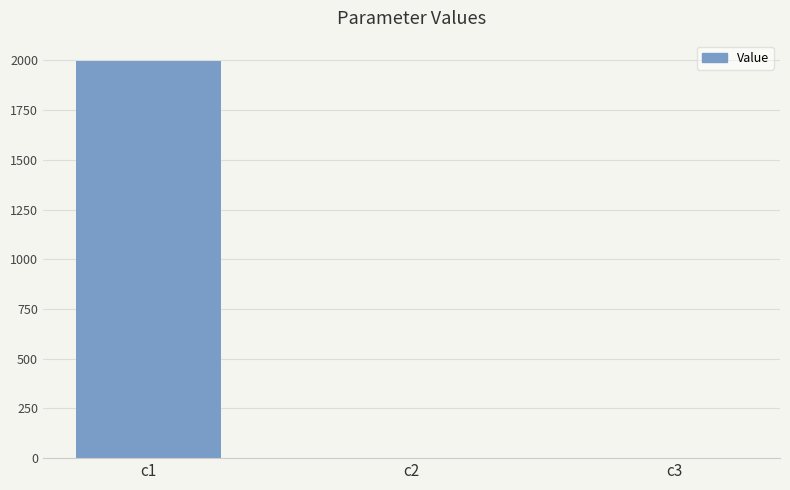

What is the maximum value shown in the chart?

1999.1